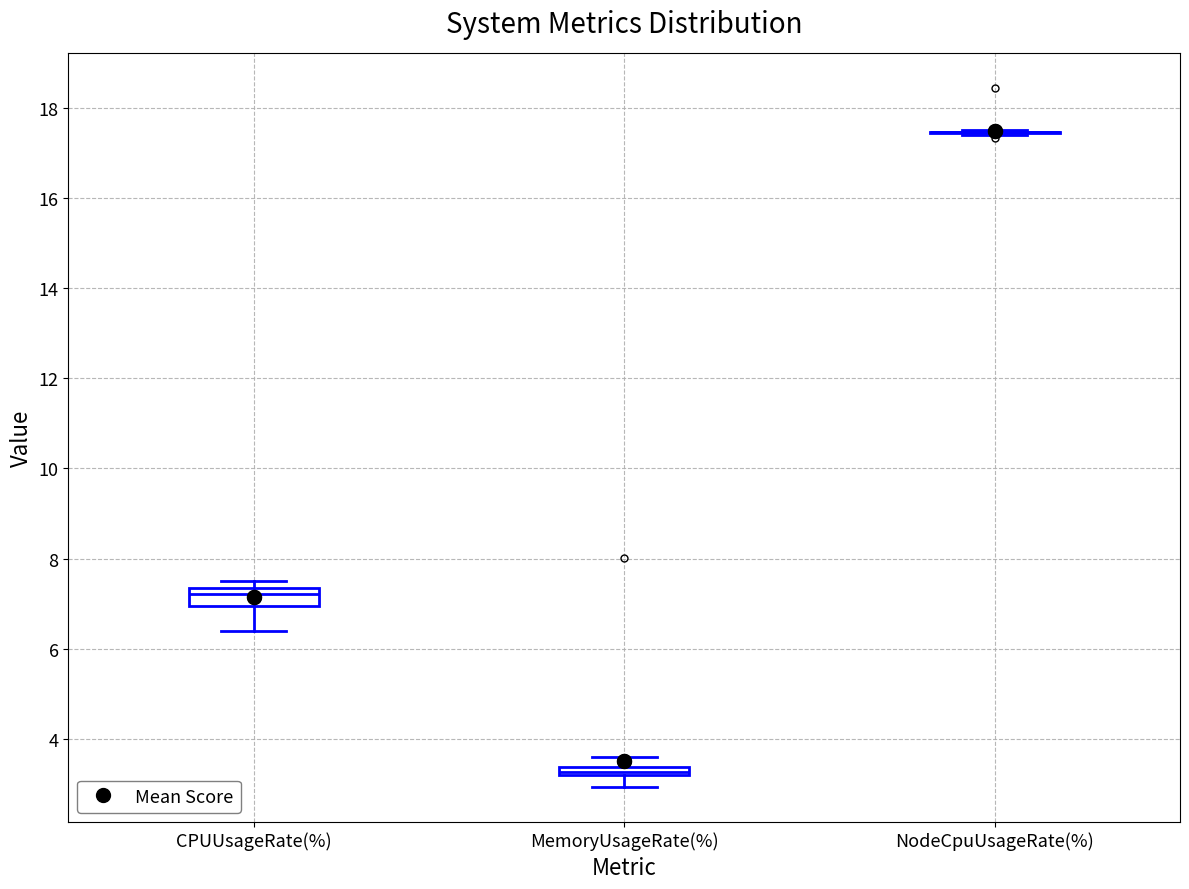

Comparing the boxes themselves (not the whiskers), which one is the tallest?

CPUUsageRate(%)